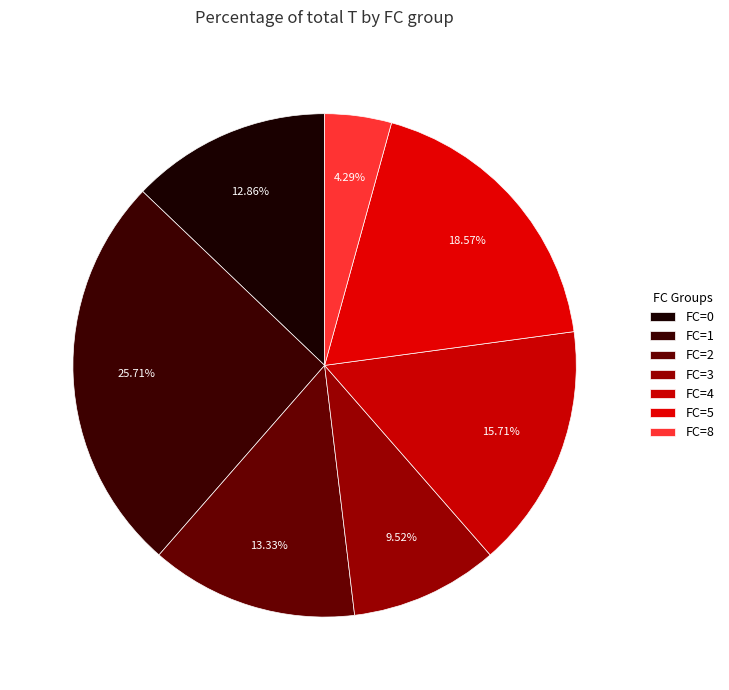

Which slice is the largest?

FC=1